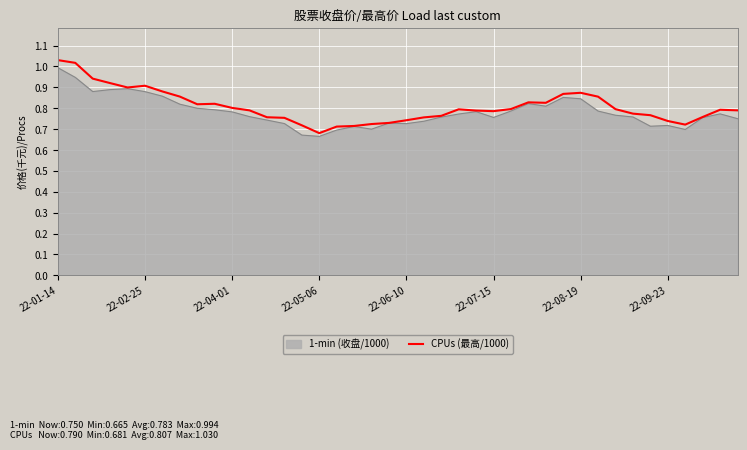

Reading left to right, transcribe all the data shown in this chart.

1.0	1.0	0.9	0.9	0.9	0.9	0.9	0.9	0.8	0.8	0.8	0.8	0.8	0.8	0.7	0.7	0.7	0.7	0.7	0.7	0.7	0.8	0.8	0.8	0.8	0.8	0.8	0.8	0.8	0.9	0.9	0.9	0.8	0.8	0.8	0.7	0.7	0.8	0.8	0.8